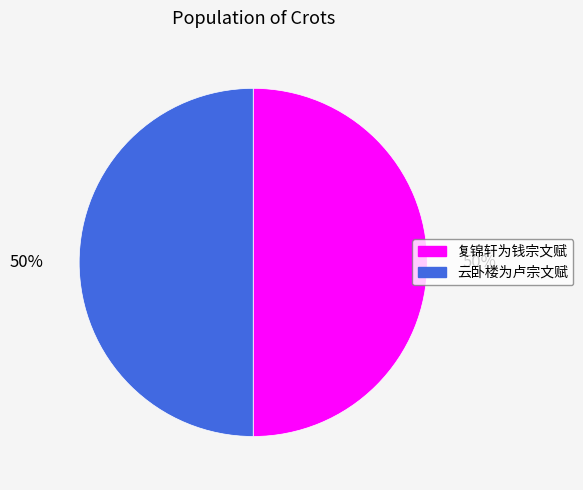

To the nearest percent, what is the average slice percentage?

50%